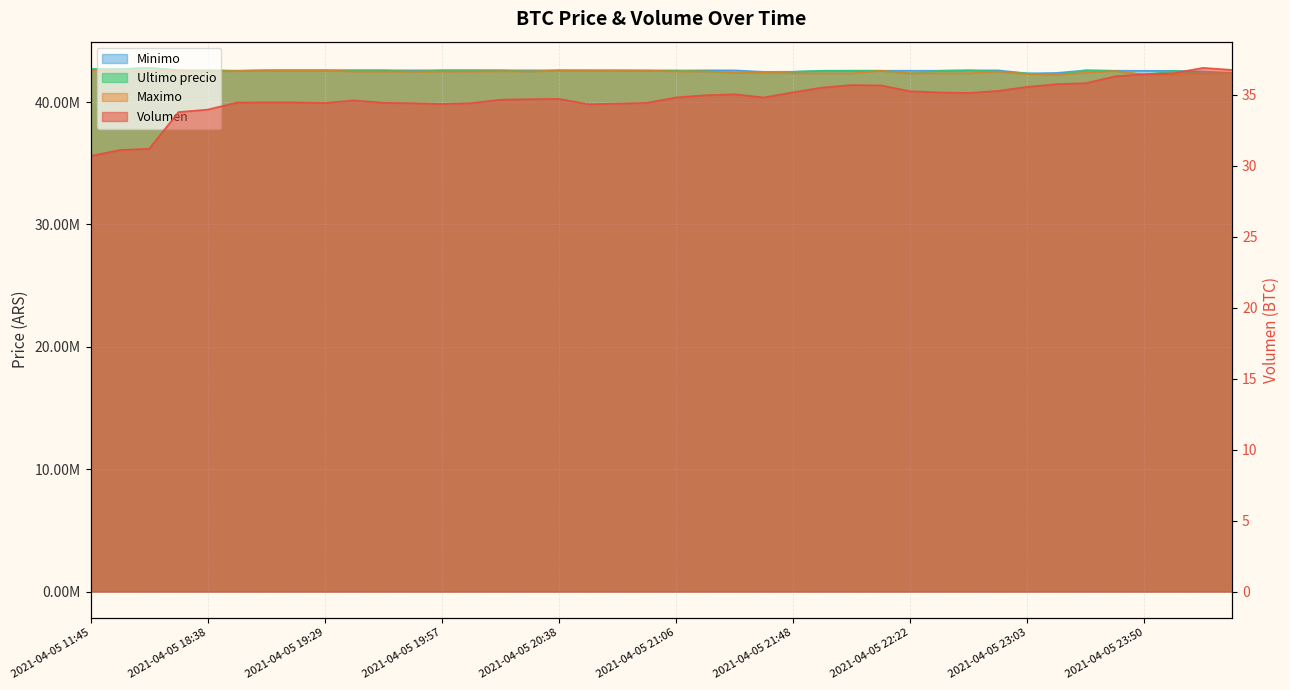

Which series has the largest range (max minus min)?

Ultimo precio